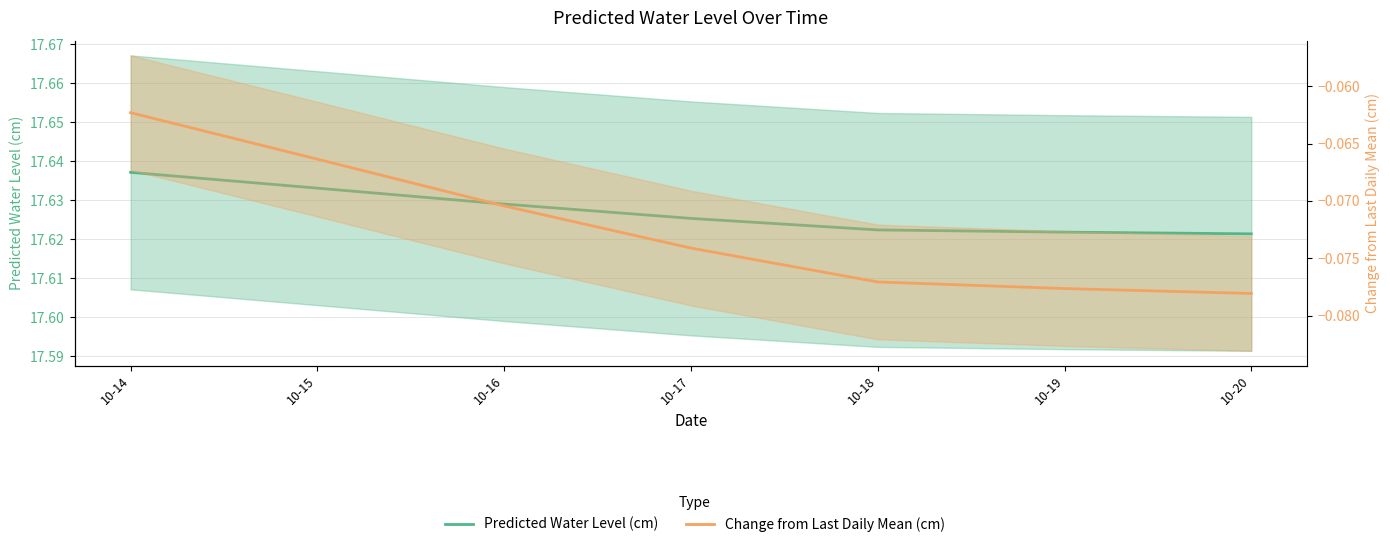

Is it true that Change from Last Daily Mean (cm) equals -0.1 at 10-17?

True